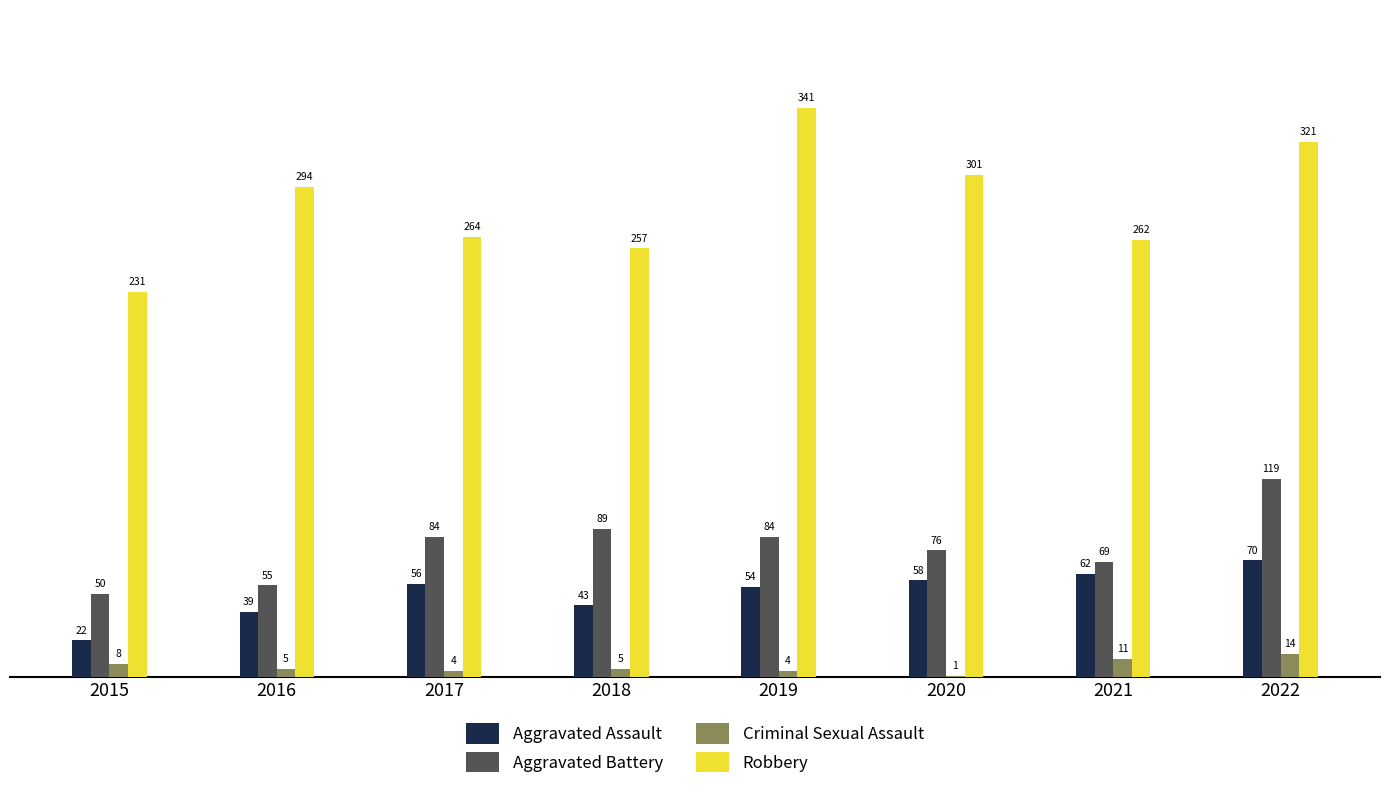

At which label does Criminal Sexual Assault reach its peak?

2022